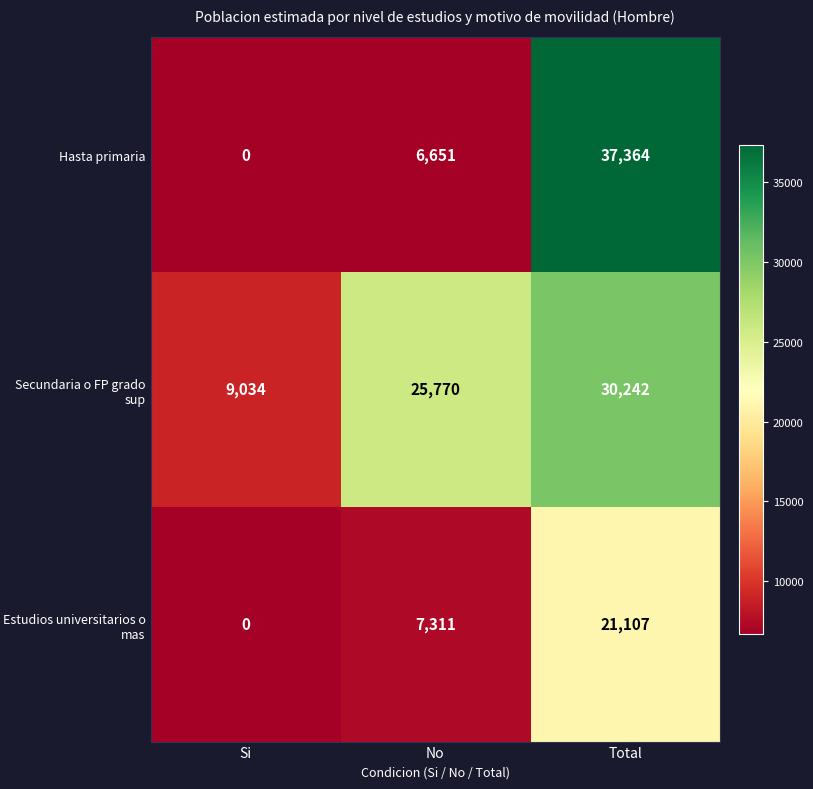

Which series changed the most between Si and Total?

Hasta primaria